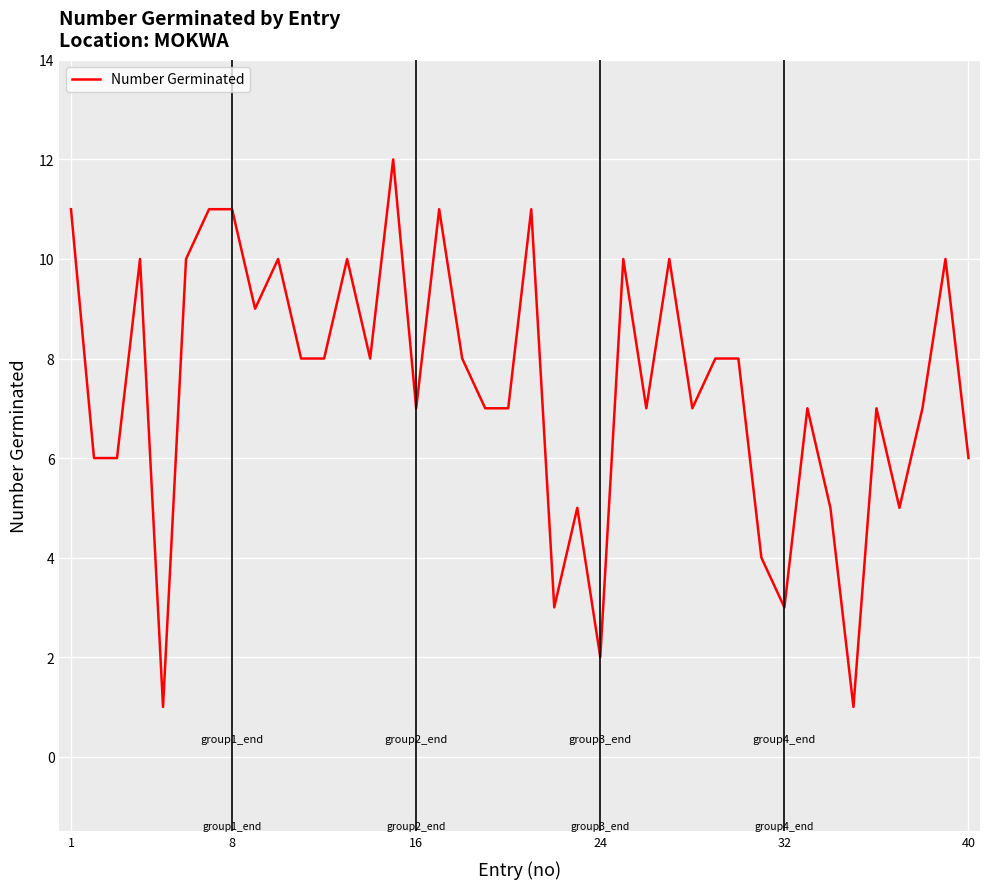

What is the difference between the maximum and minimum values?

11